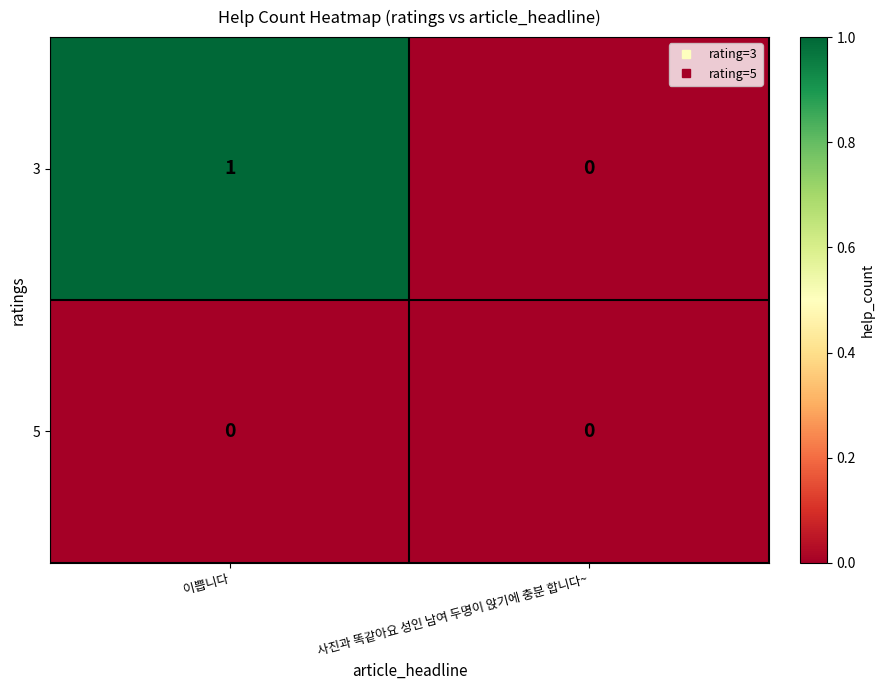

How many data points in 3 are less than 1?

1